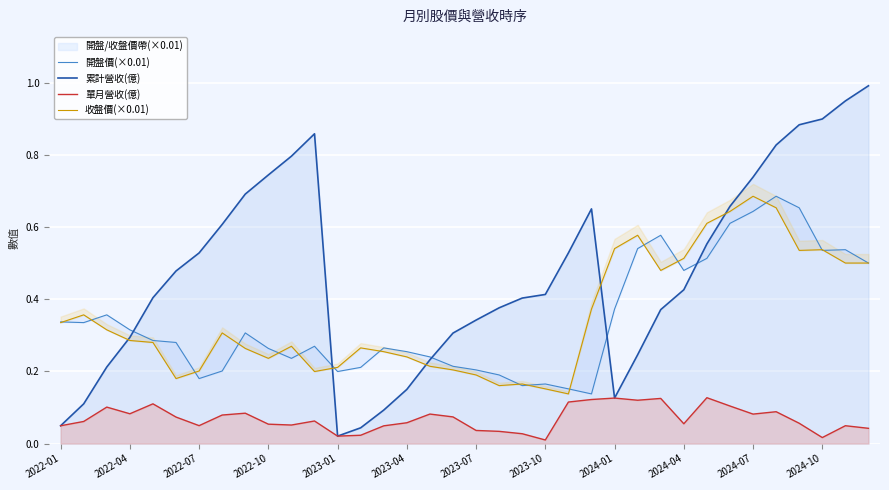

What is the maximum value for 累計營收(億)?

1.0